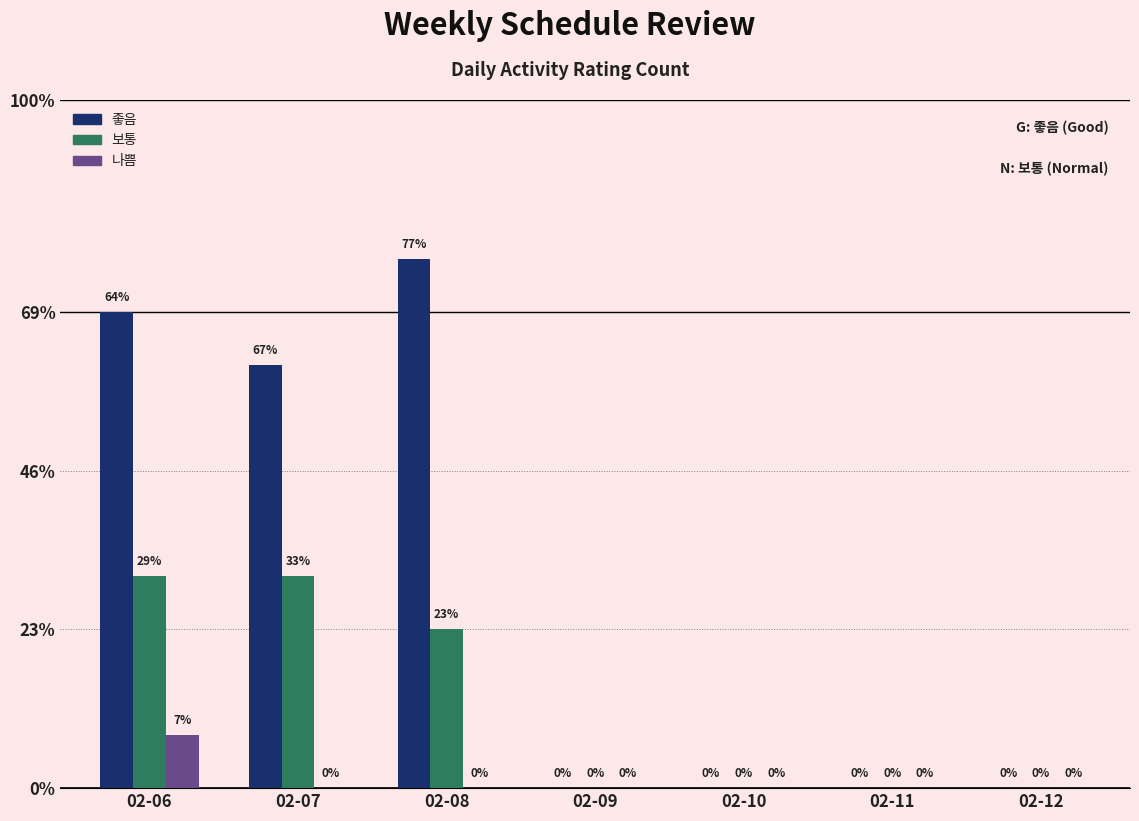

True or false: 보통 has a value of -2 at 02-10.

False